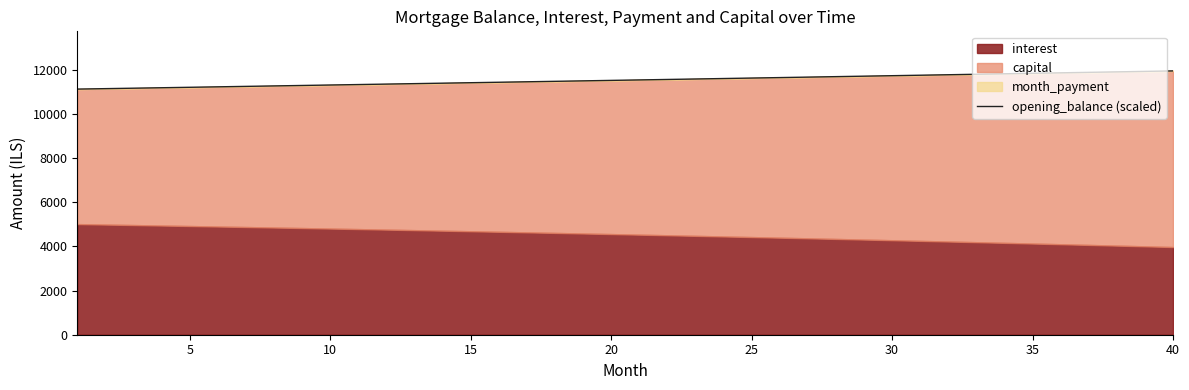

Reading left to right, extract all data points from this chart.

11122.4	11142.8	11163.2	11183.7	11204.2	11224.7	11245.3	11265.9	11286.6	11307.3	11328.0	11348.8	11369.6	11390.4	11411.3	11432.2	11453.2	11474.2	11495.2	11516.3	11537.4	11558.6	11579.7	11601.0	11622.2	11643.6	11664.9	11686.3	11707.7	11729.2	11750.7	11772.2	11793.8	11815.4	11837.1	11858.8	11880.5	11902.3	11924.1	11946.0